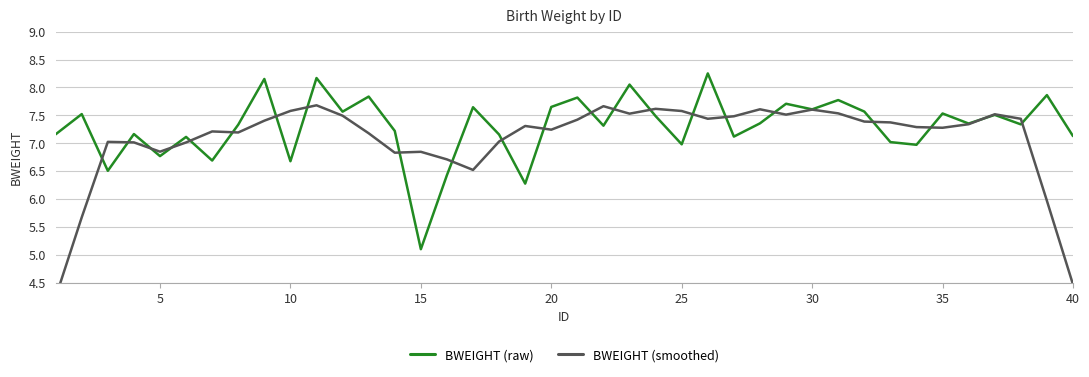

How many data points in BWEIGHT (smoothed) are less than 7?

9